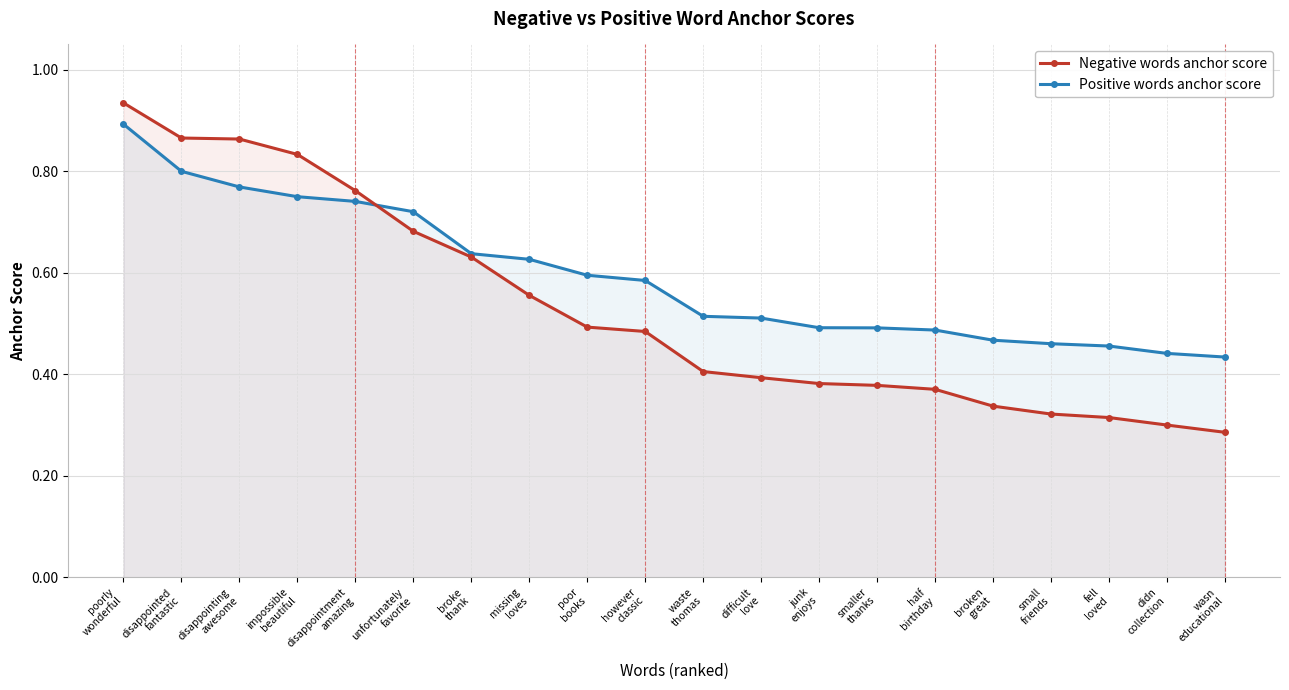

The Negative words anchor score series shows 0.3 at broken
great. True or false?

True